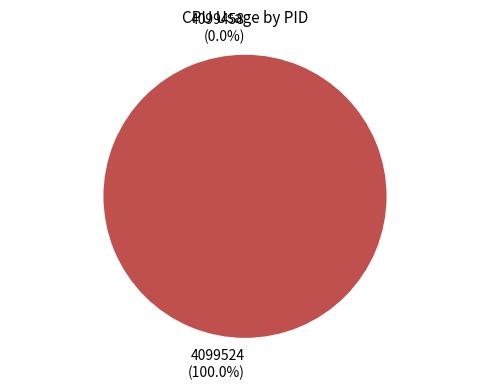

To the nearest percent, what is the combined percentage of 4099458 and 4099524?

100%